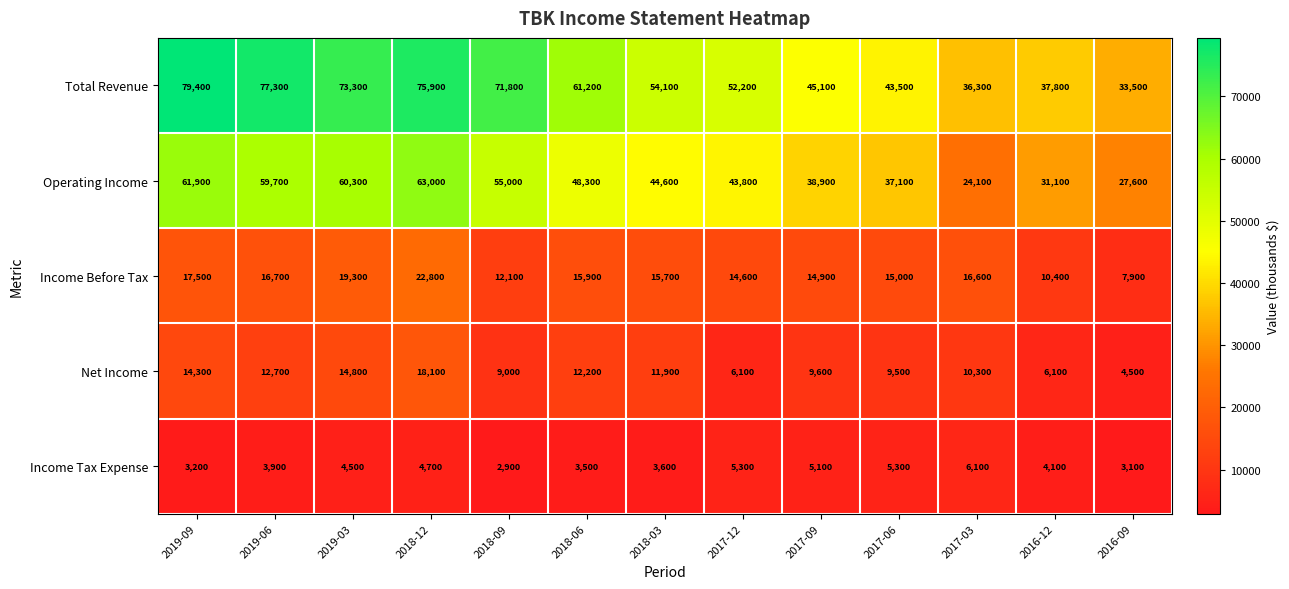

At which category is the sum across all series the highest?

2018-12